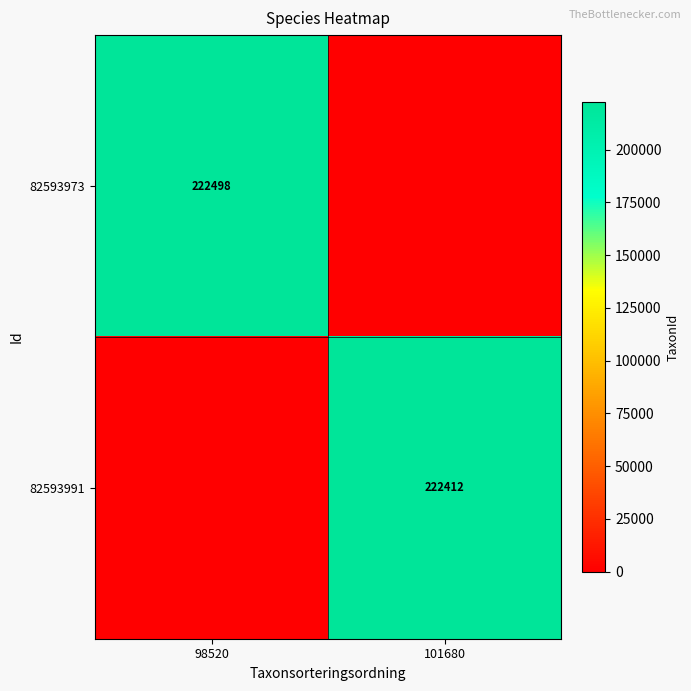

Is the value of 82593973 at 98520 greater than the value of 82593991 at 101680?

Yes